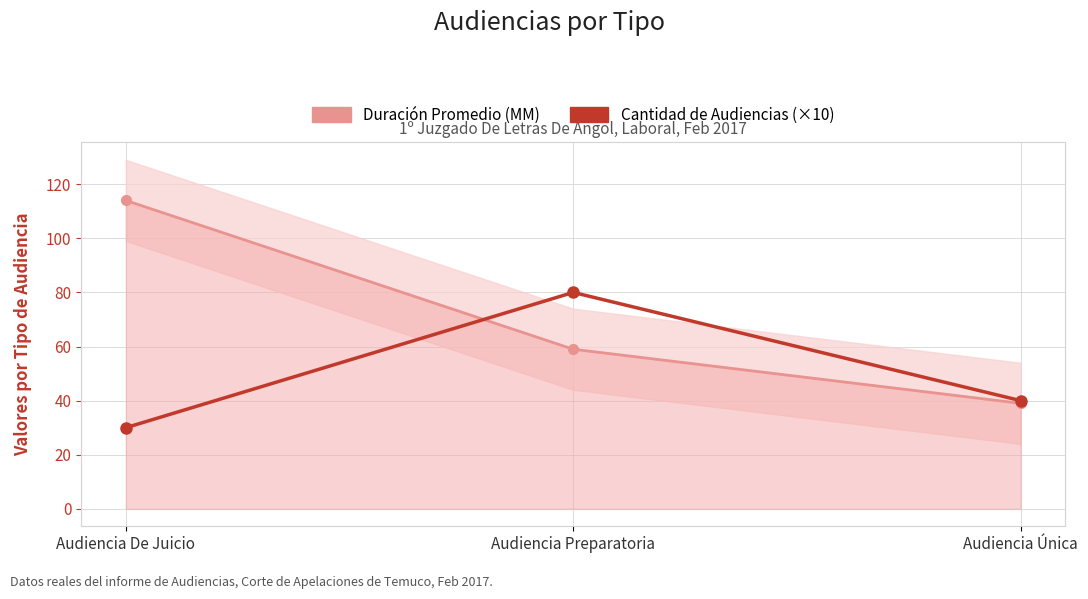

What position from the right is Audiencia De Juicio?

3